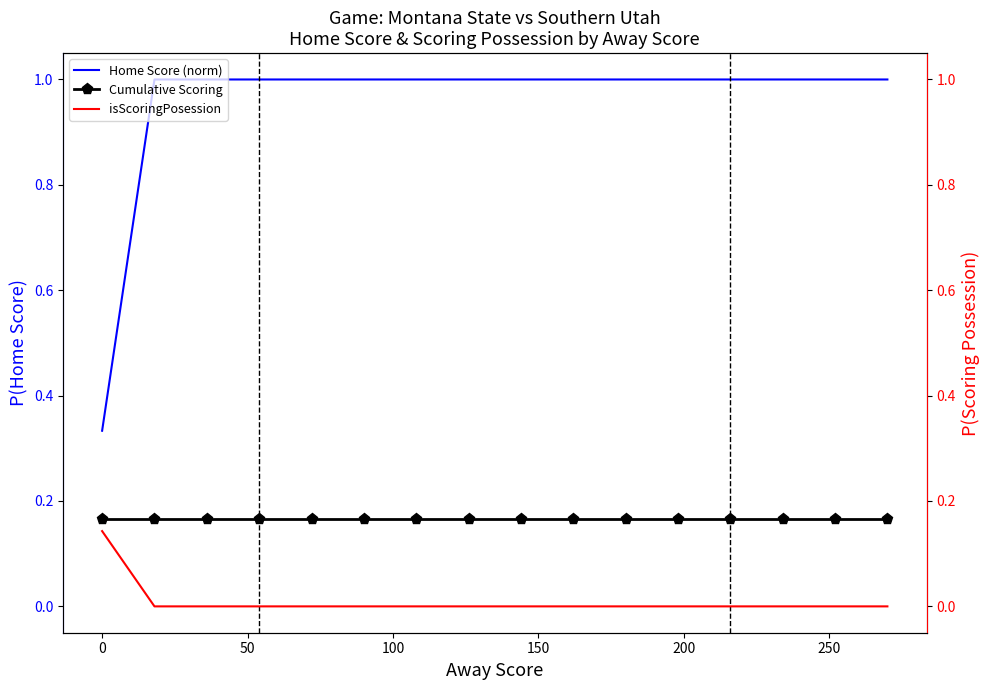

True or false: Home Score (norm) has more than 0 interior local peaks.

False